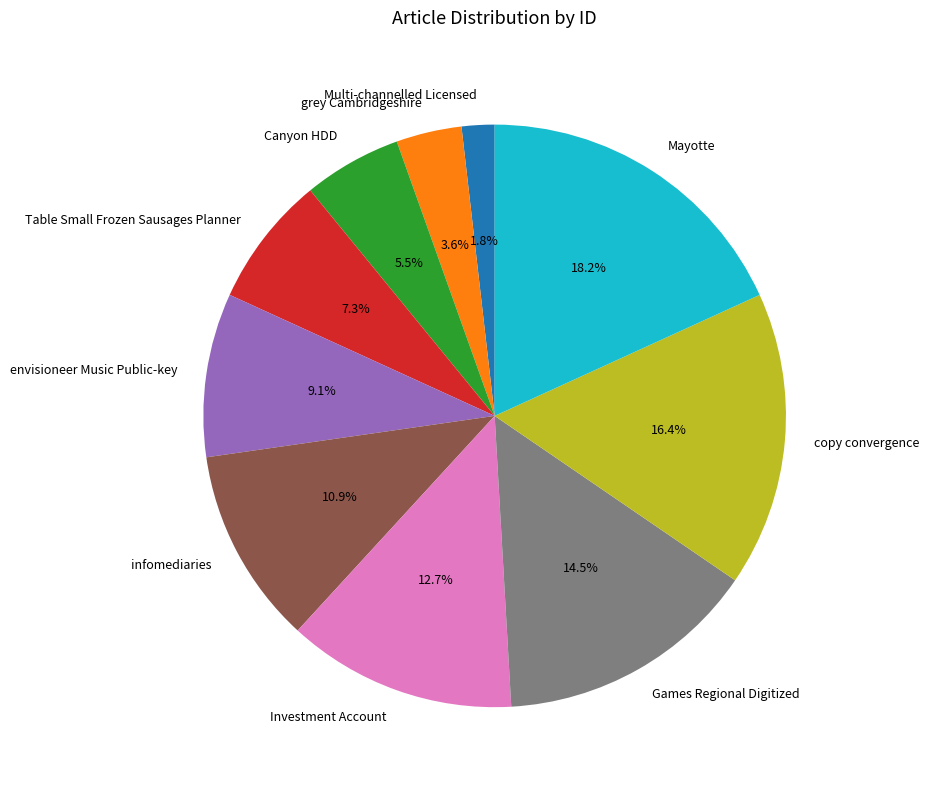

To the nearest percent, what is the average slice percentage?

10%